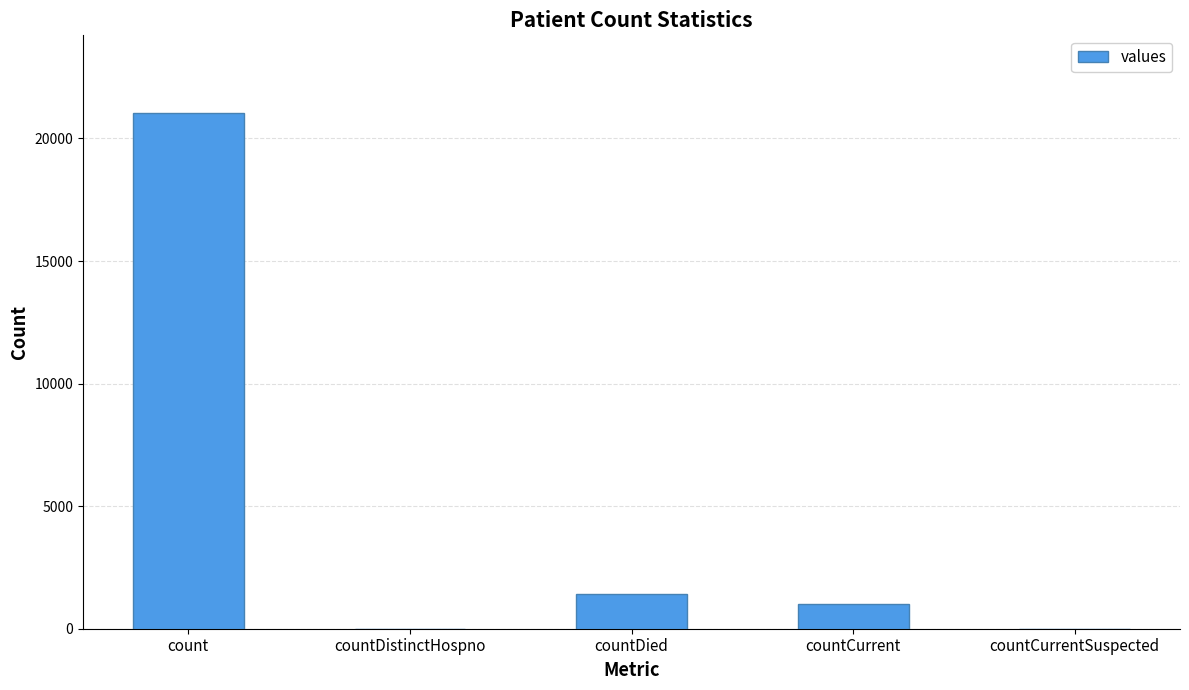

At which label is the value closest to 10525?

countDied